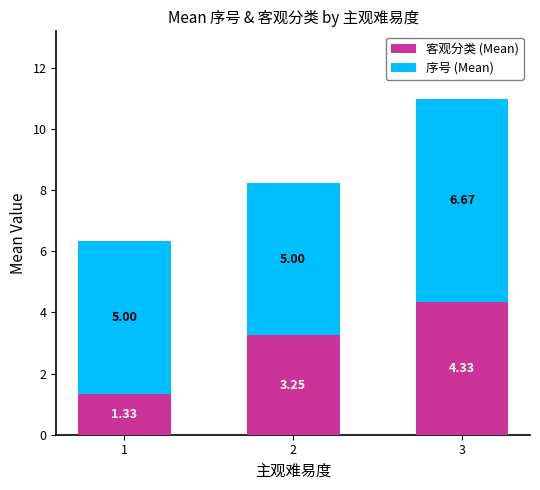

Does the chart contain stacked bars?

Yes